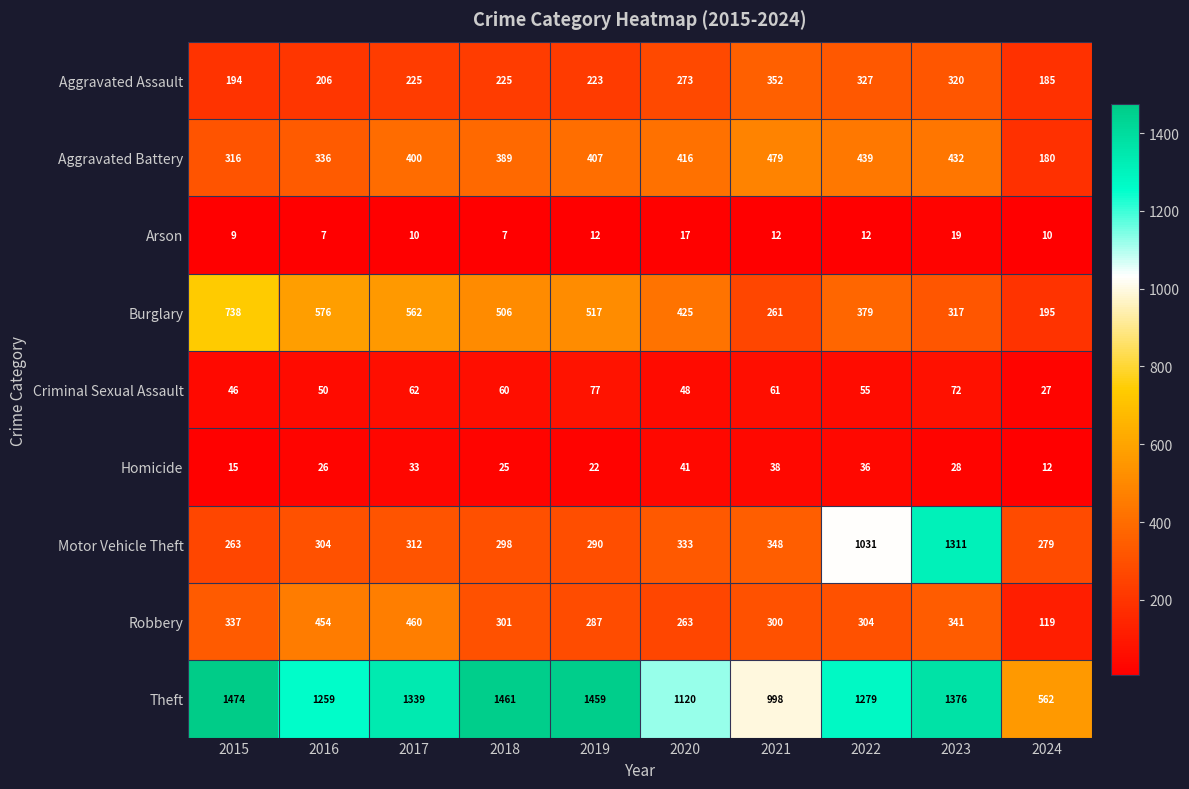

At 2021, list the series in order from largest to smallest.

Theft, Aggravated Battery, Aggravated Assault, Motor Vehicle Theft, Robbery, Burglary, Criminal Sexual Assault, Homicide, Arson